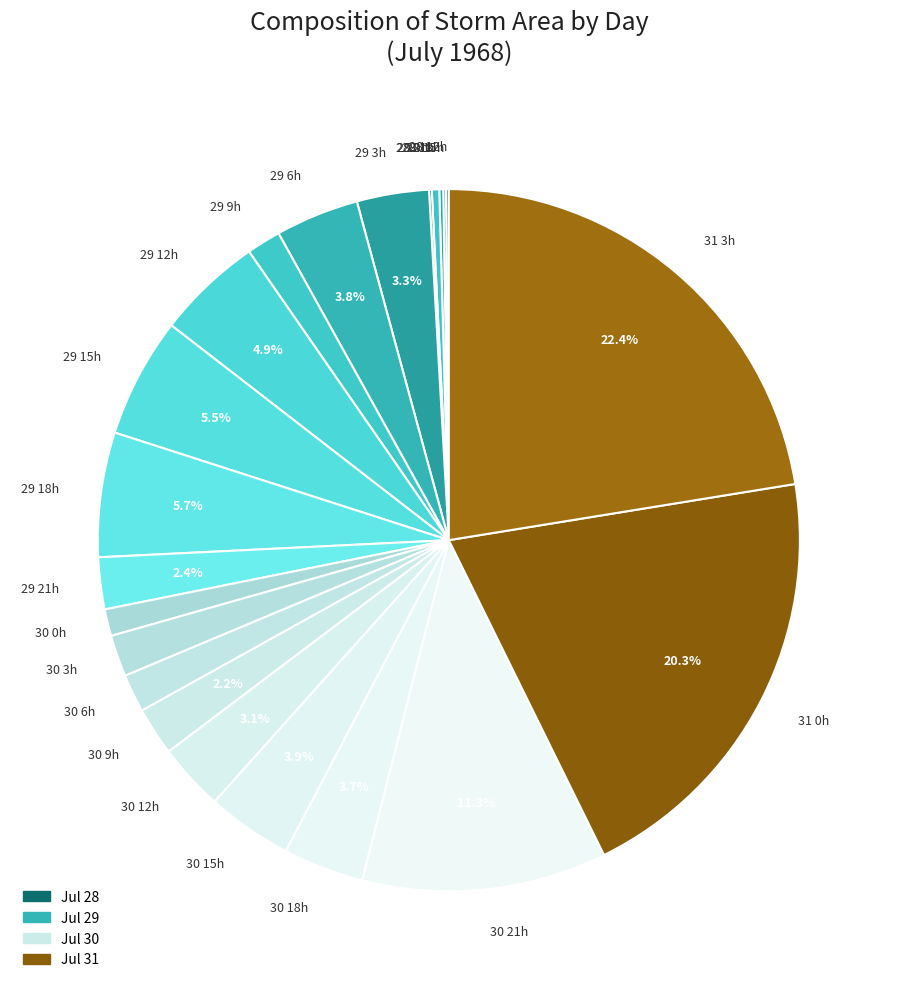

Does 31 0h account for over 50% of the chart?

No